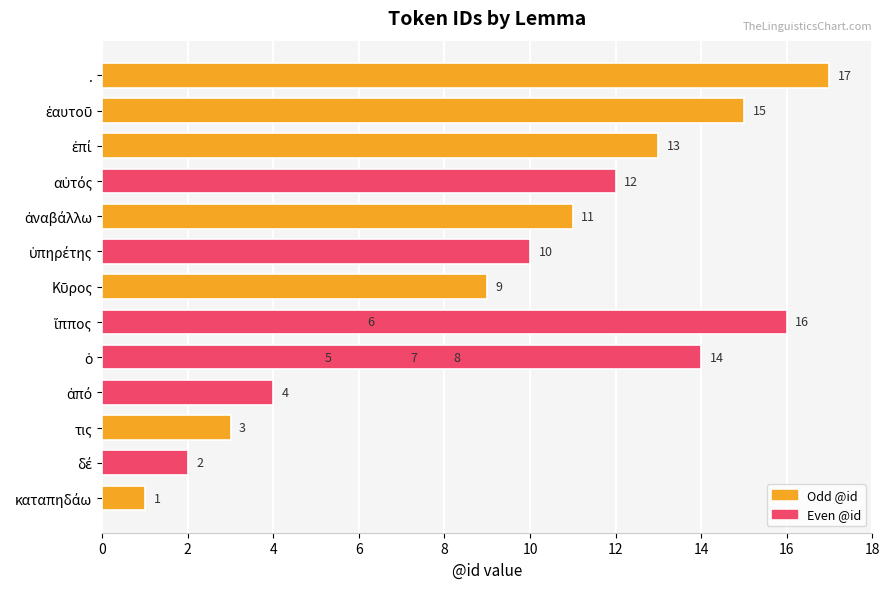

What is the value of the 14th bar from the left?

14